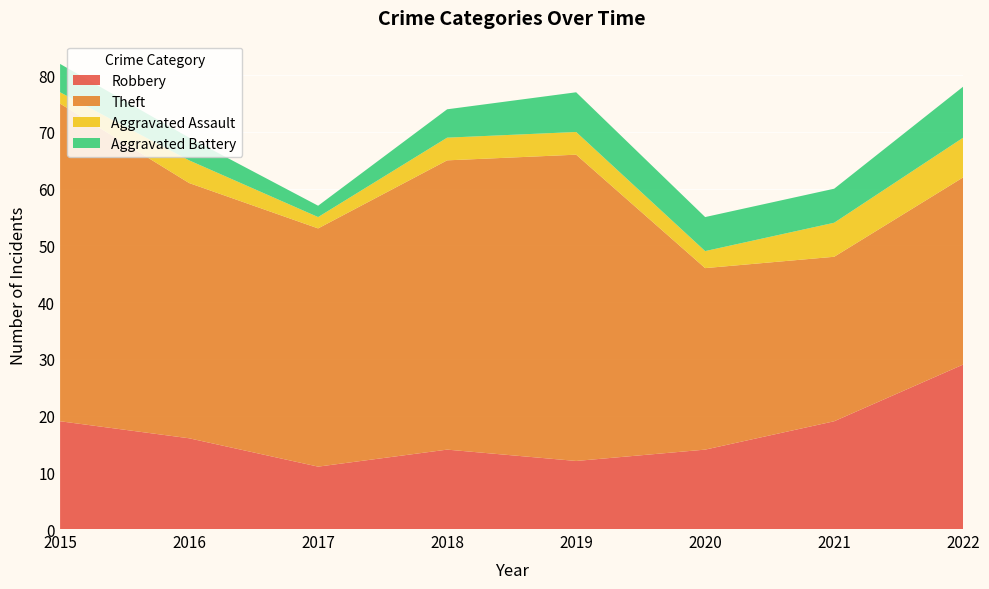

Reading right to left, transcribe all the data shown in this chart.

Robbery: 29	19	14	12	14	11	16	19
Theft: 33	29	32	54	51	42	45	56
Aggravated Assault: 7	6	3	4	4	2	4	2
Aggravated Battery: 9	6	6	7	5	2	4	5